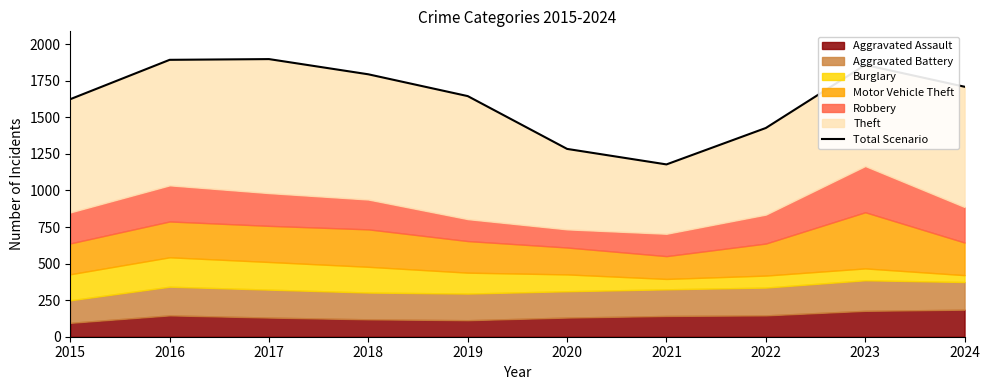

What is the sum of all values?

16310